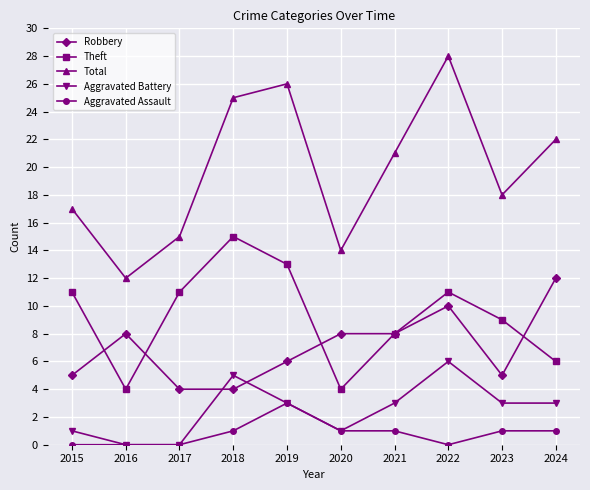

How many interior local peaks does the Aggravated Battery series have?

2